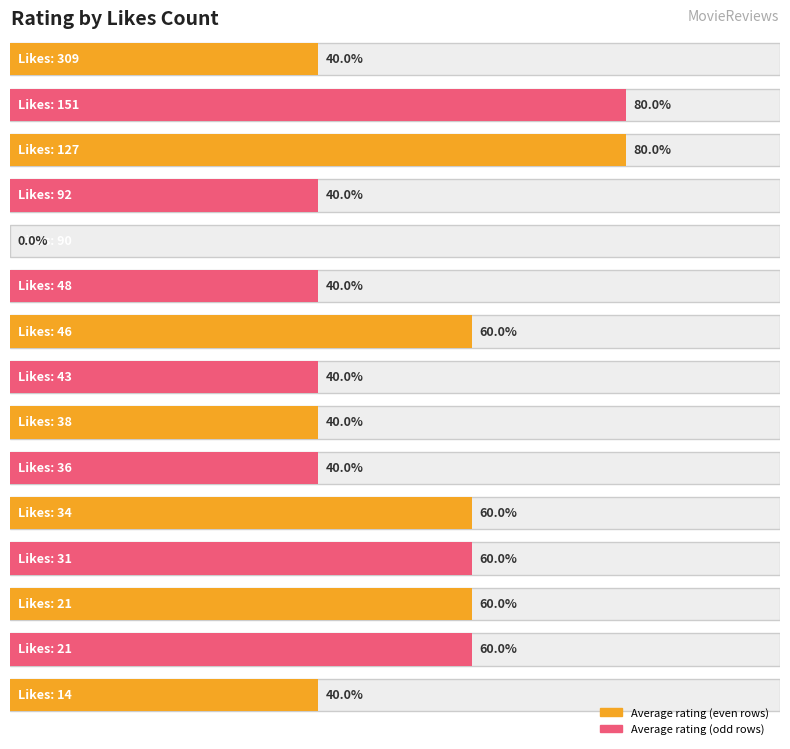

What is the difference between the values at 34 and 48?

1